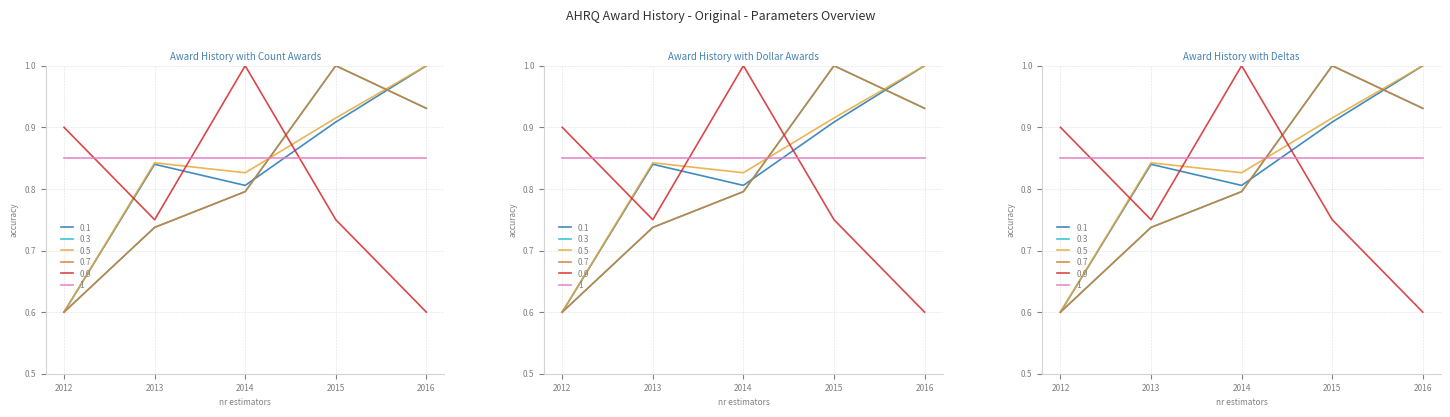

What is the sum of the Award Dollars (HTML) values at 2015 and 2012?

1.6